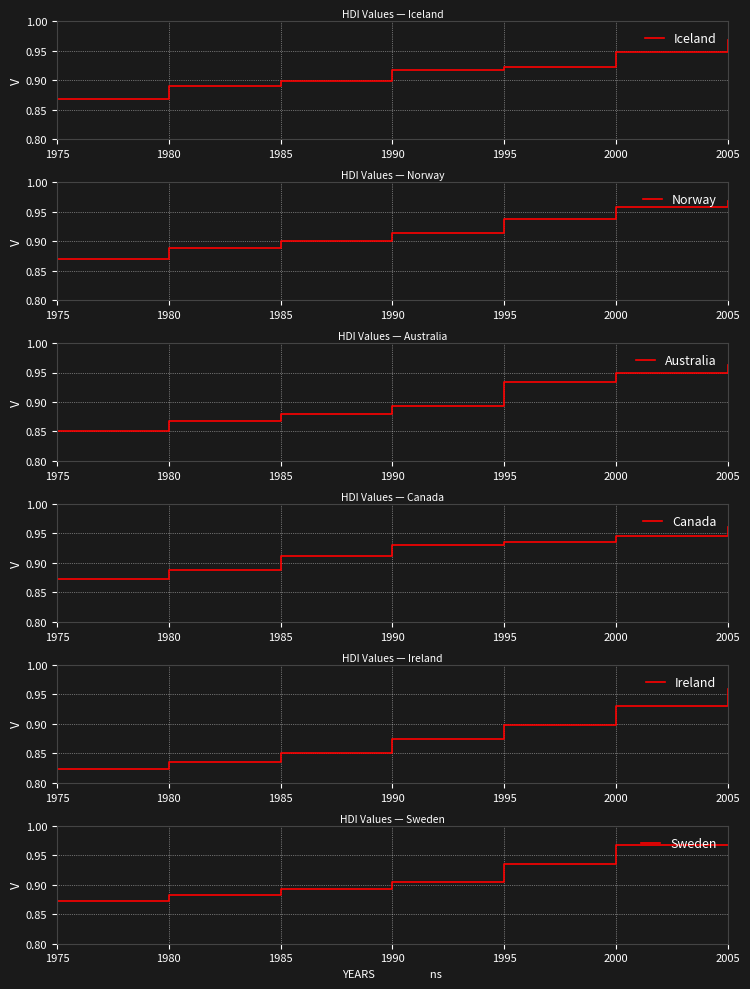

Between 1980 and 1995, which series saw the biggest shift?

Australia